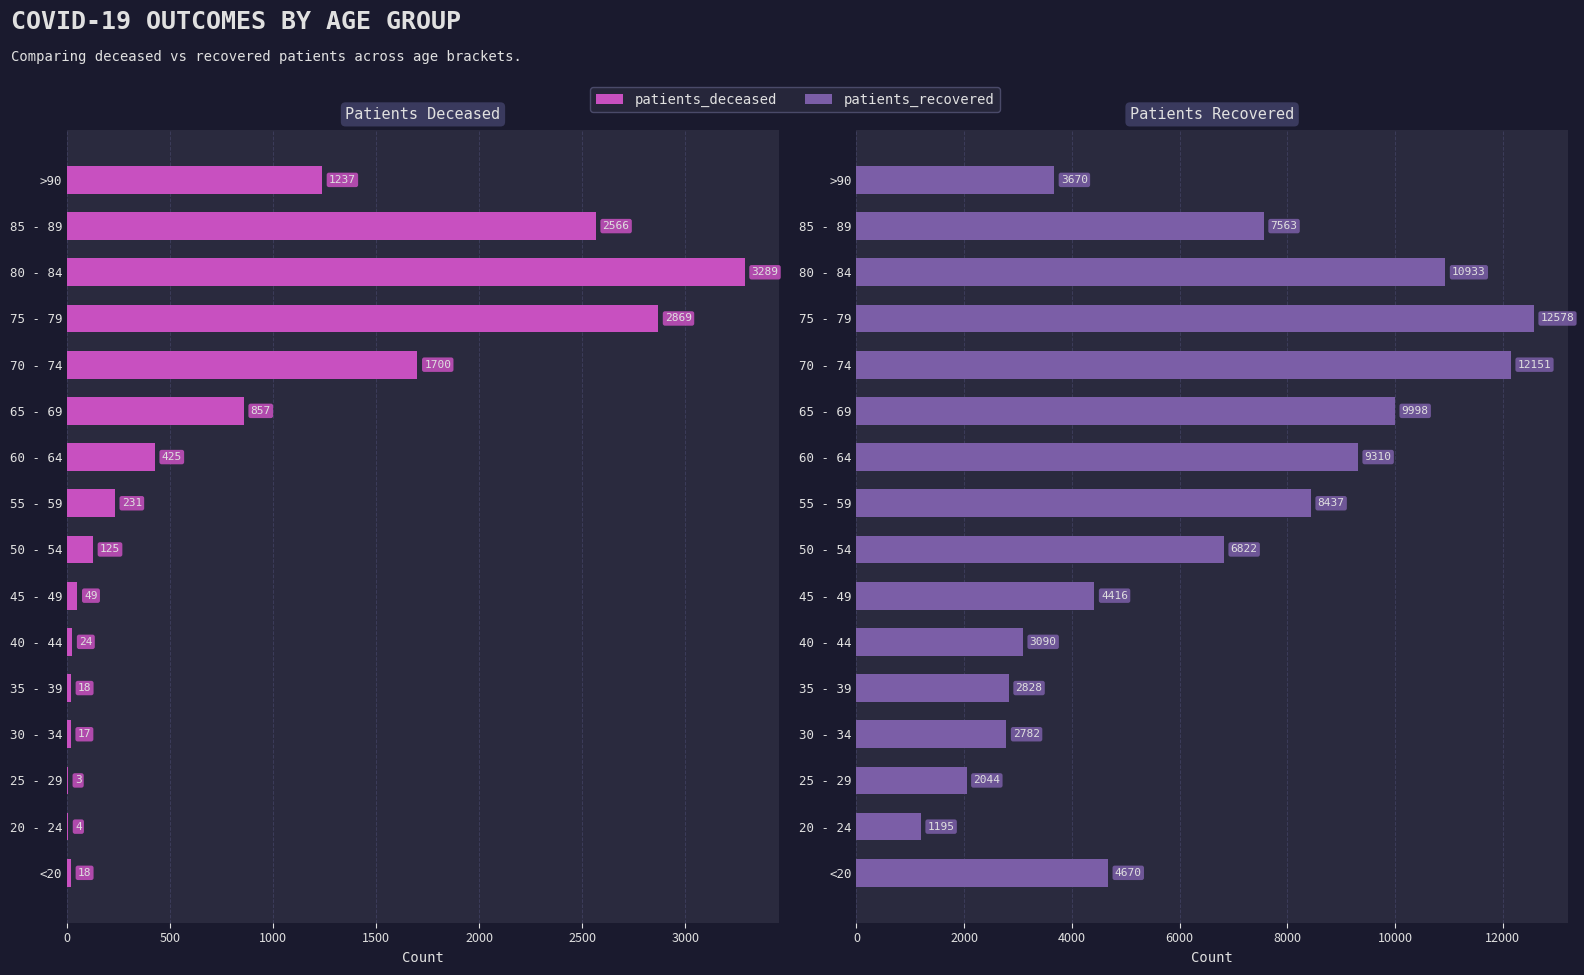

What is the value of the patients_recovered bar at the 6th from the left?

3090